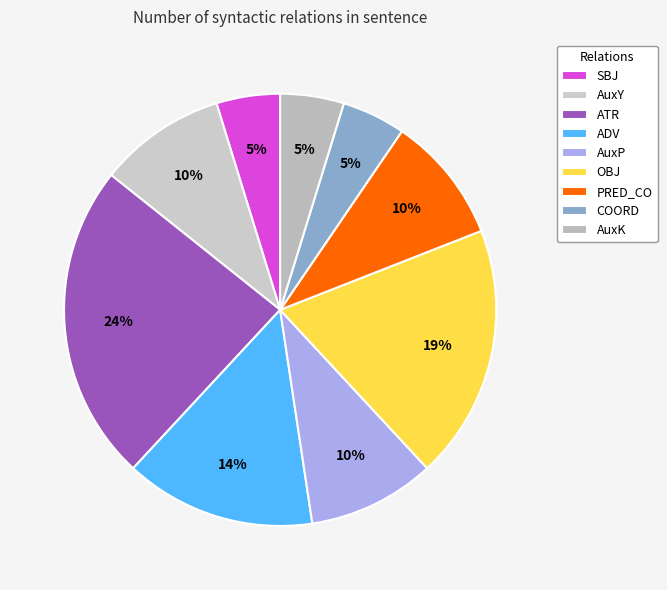

To the nearest percent, what is the difference between the largest and smallest slice percentages?

19%